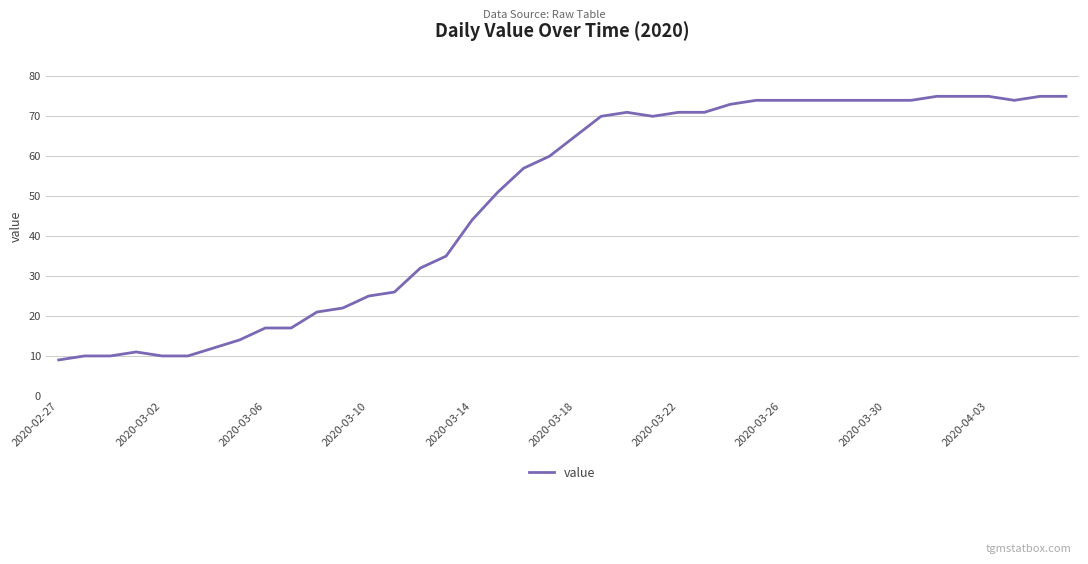

What is the difference between the maximum and minimum values?

66